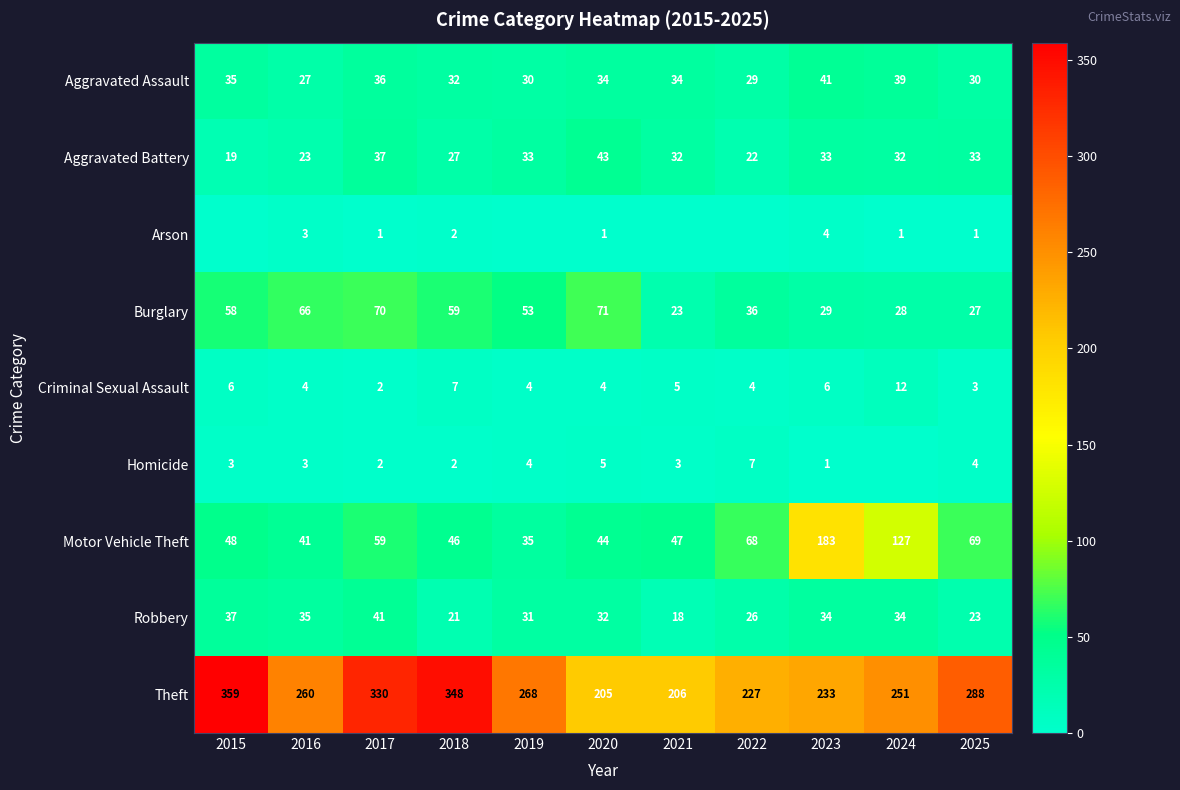

Is the value of Criminal Sexual Assault at 2019 greater than the value of Homicide at 2018?

Yes